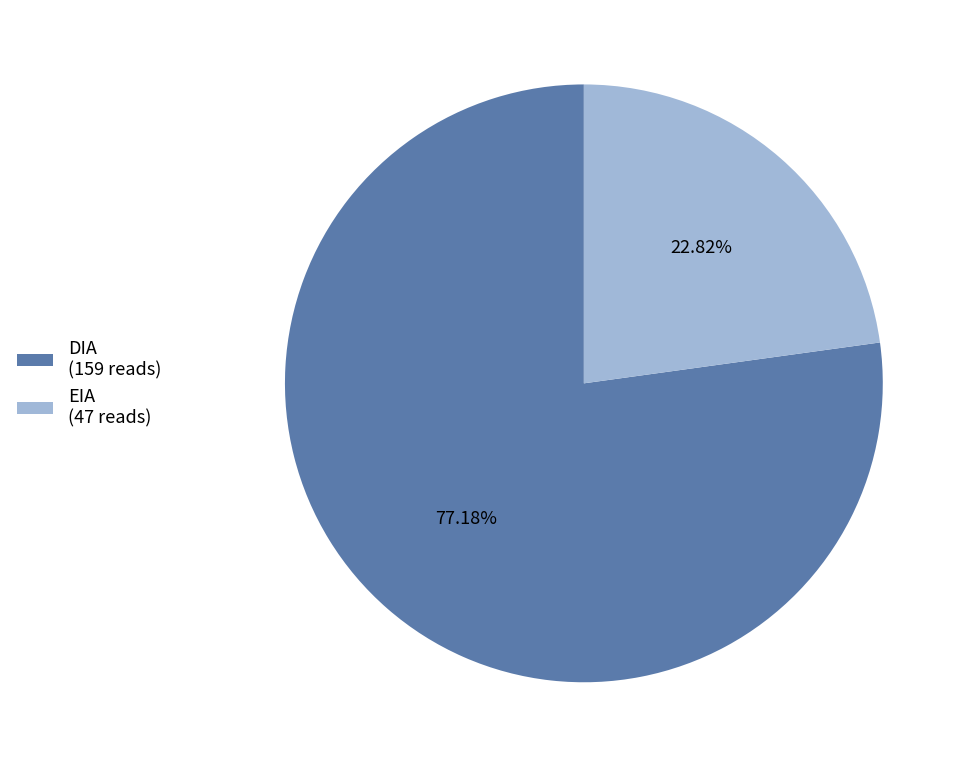

What percentage is the EIA slice, to the nearest percent?

23%